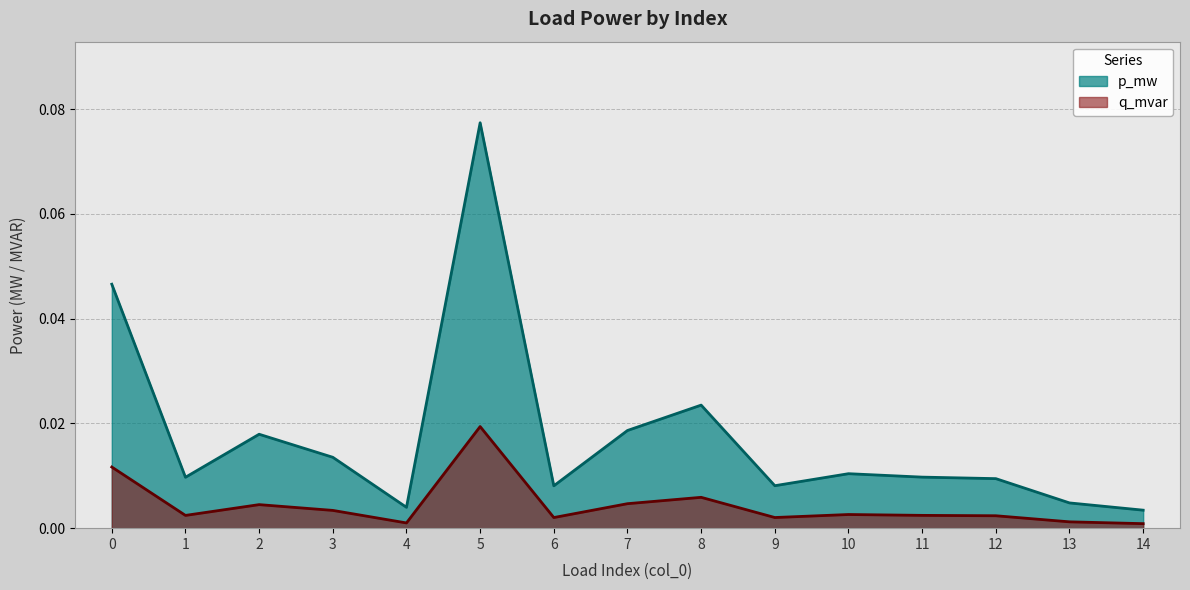

The value of p_mw at 14 is 0.0. True or false?

False